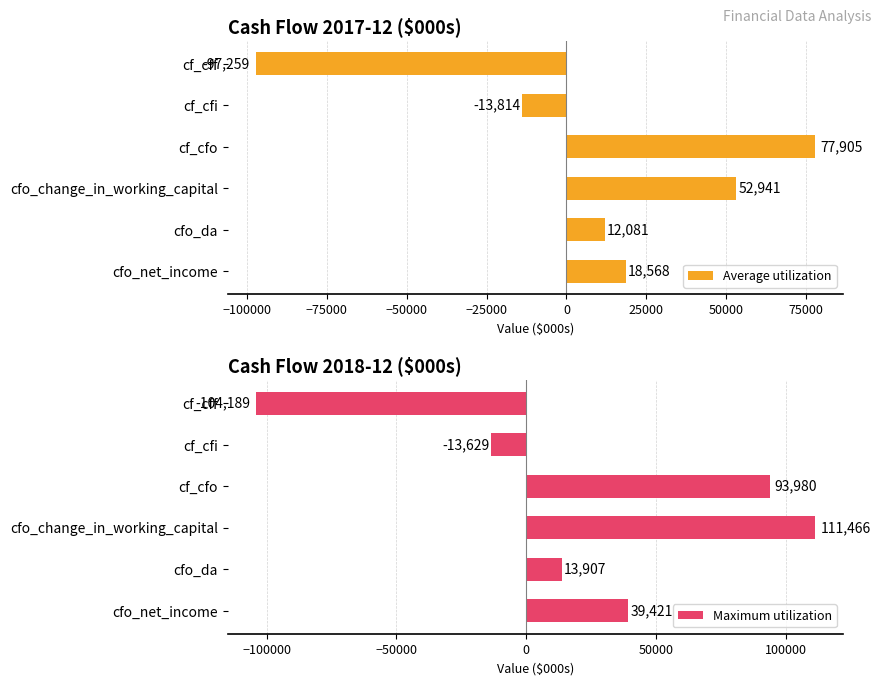

List the series in order of their peak value, highest first.

Maximum utilization, Average utilization